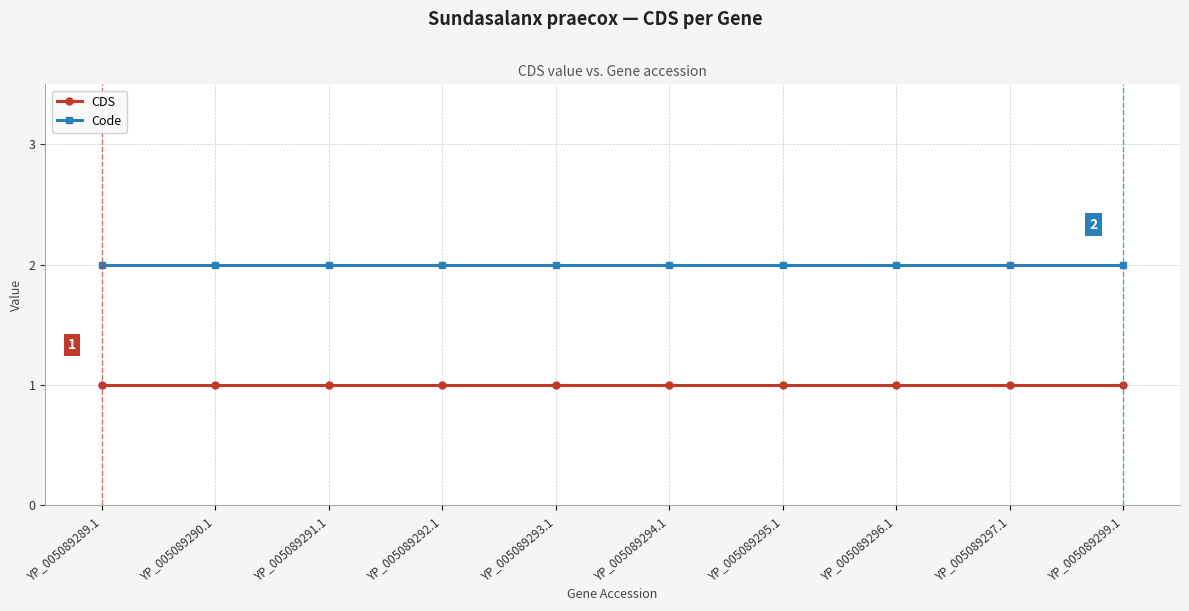

What is the value of the Code point at the 7th from the left?

2